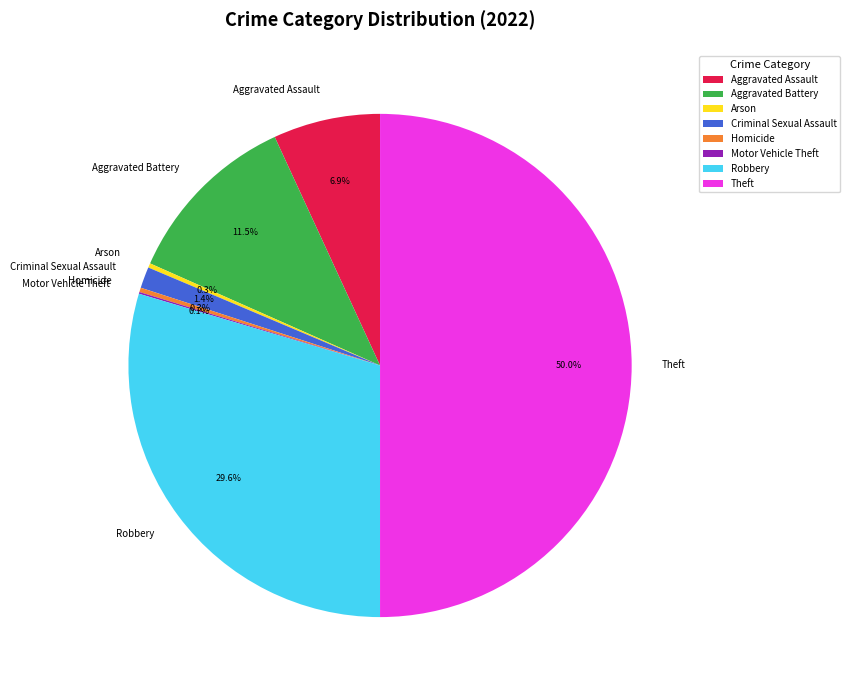

How much of the chart is everything except Homicide?

99.7%